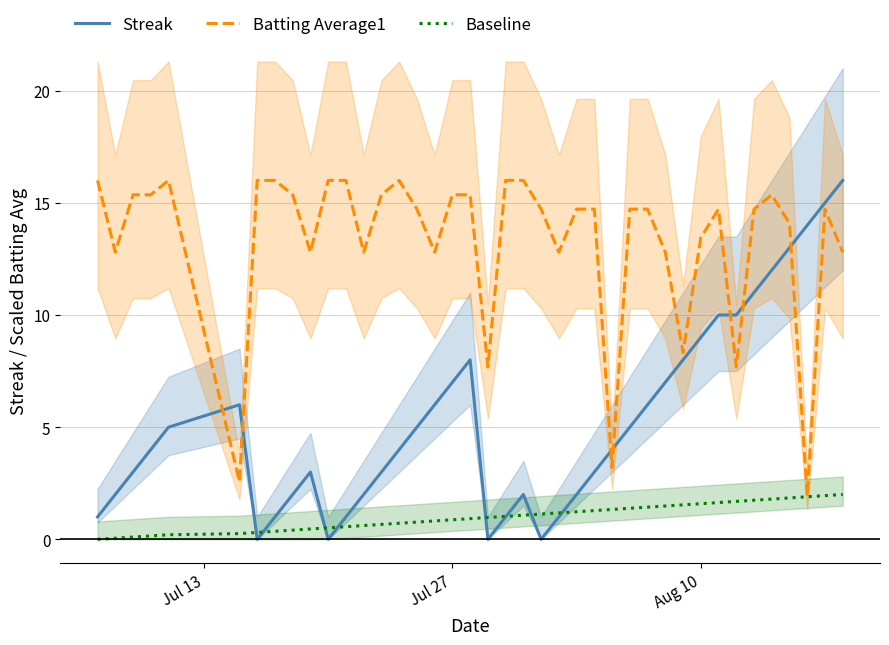

What are all the series names shown in the legend?

Streak, Batting Average1, Baseline